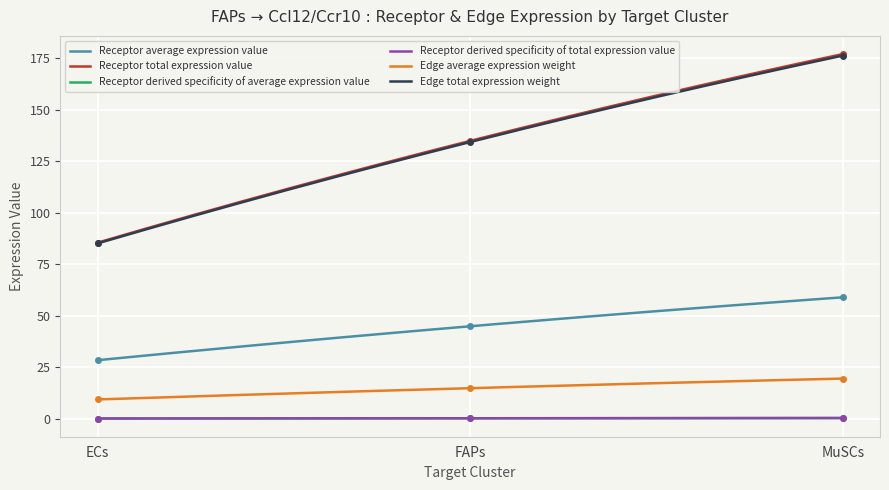

Read the Edge average expression weight value at MuSCs.

19.6